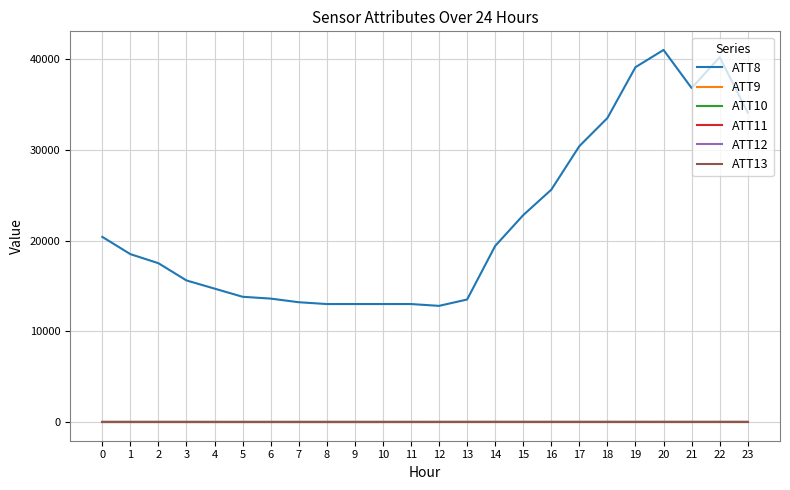

True or false: ATT11 has a value of 2.5 at 23.

True